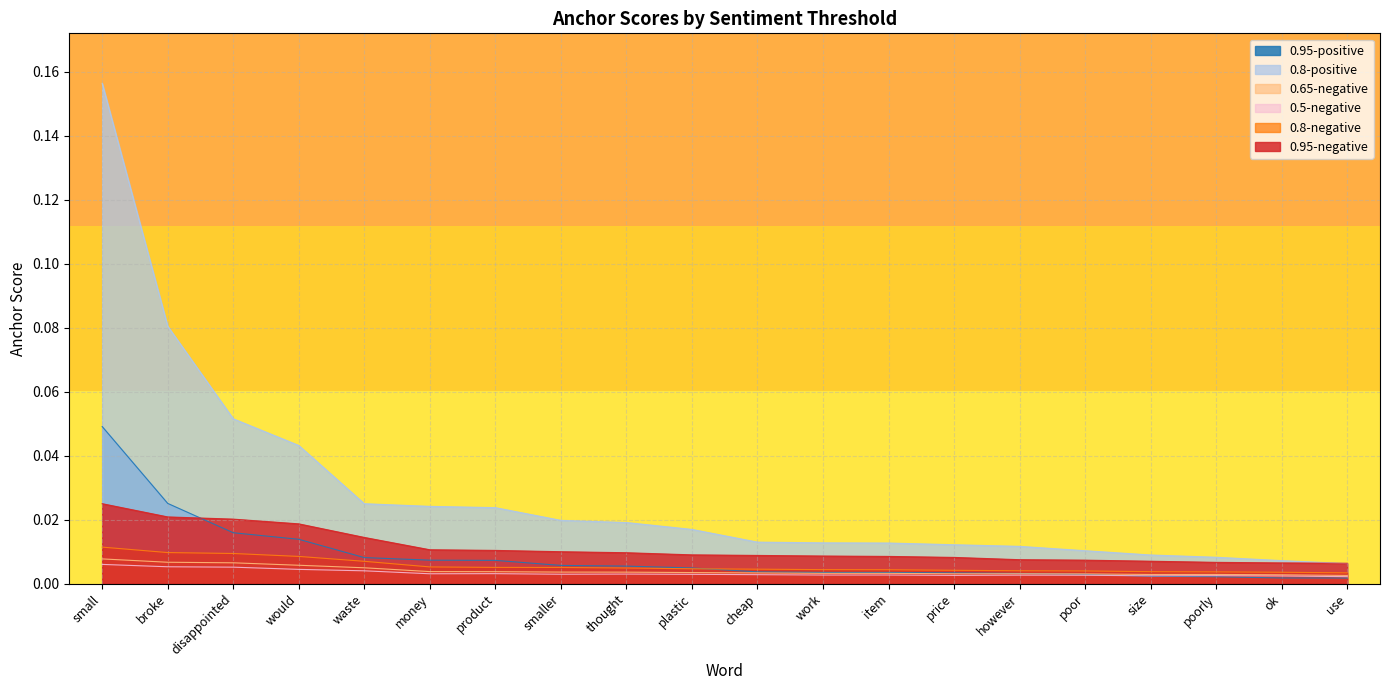

How many categories are shown in the chart?

20